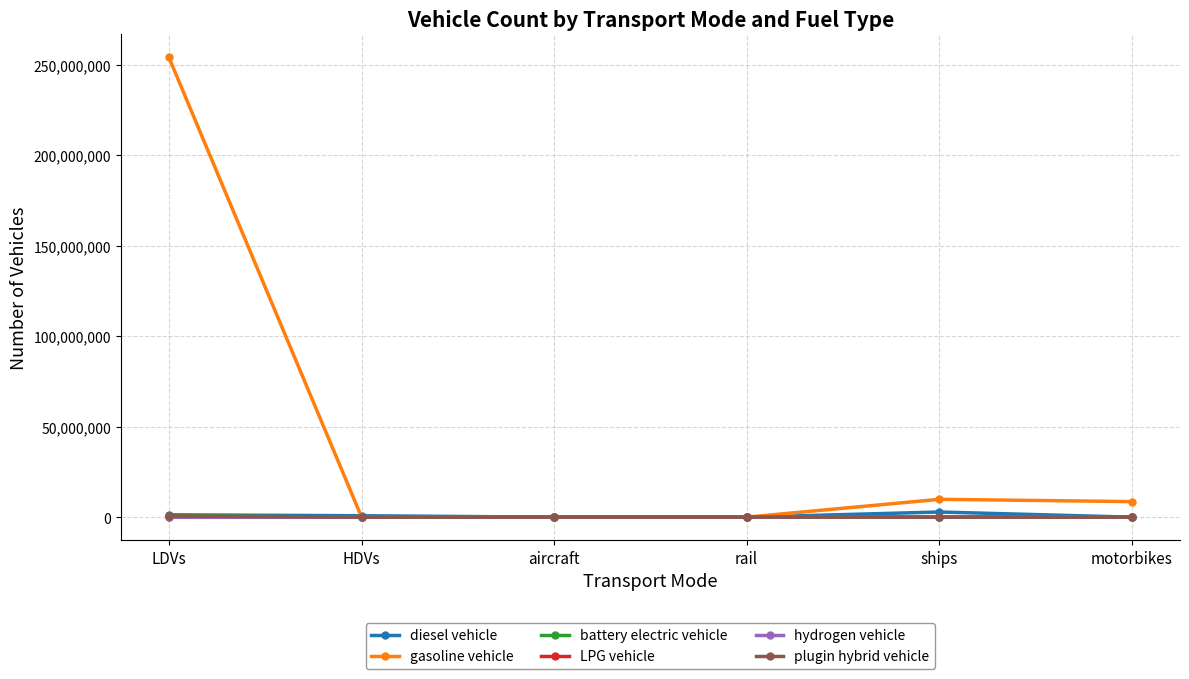

What is the label of the 2nd point from the left?

HDVs